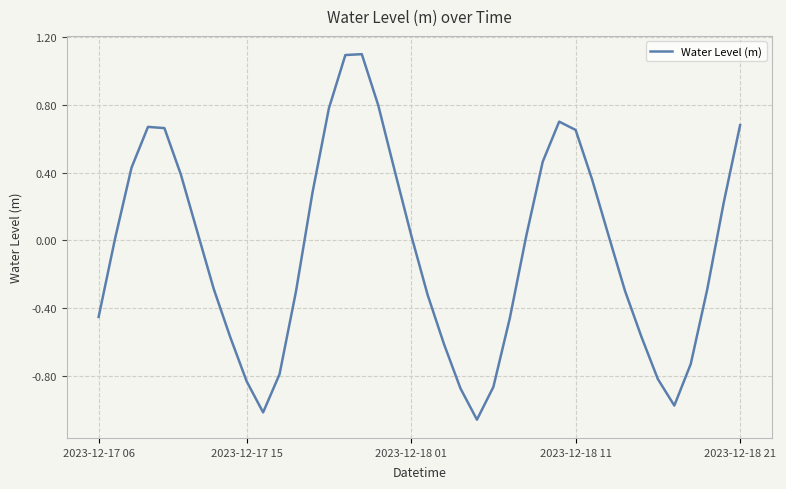

What is the difference between the maximum and minimum values?

2.2